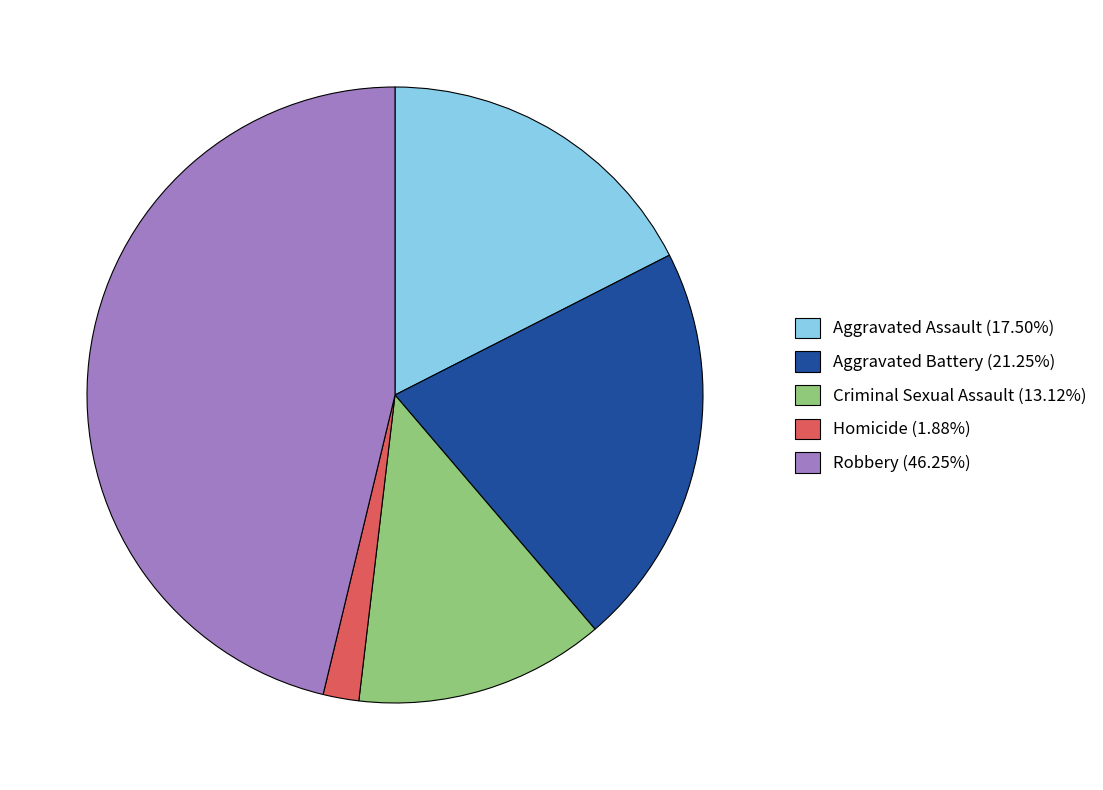

What is the largest slice in the pie chart?

Robbery